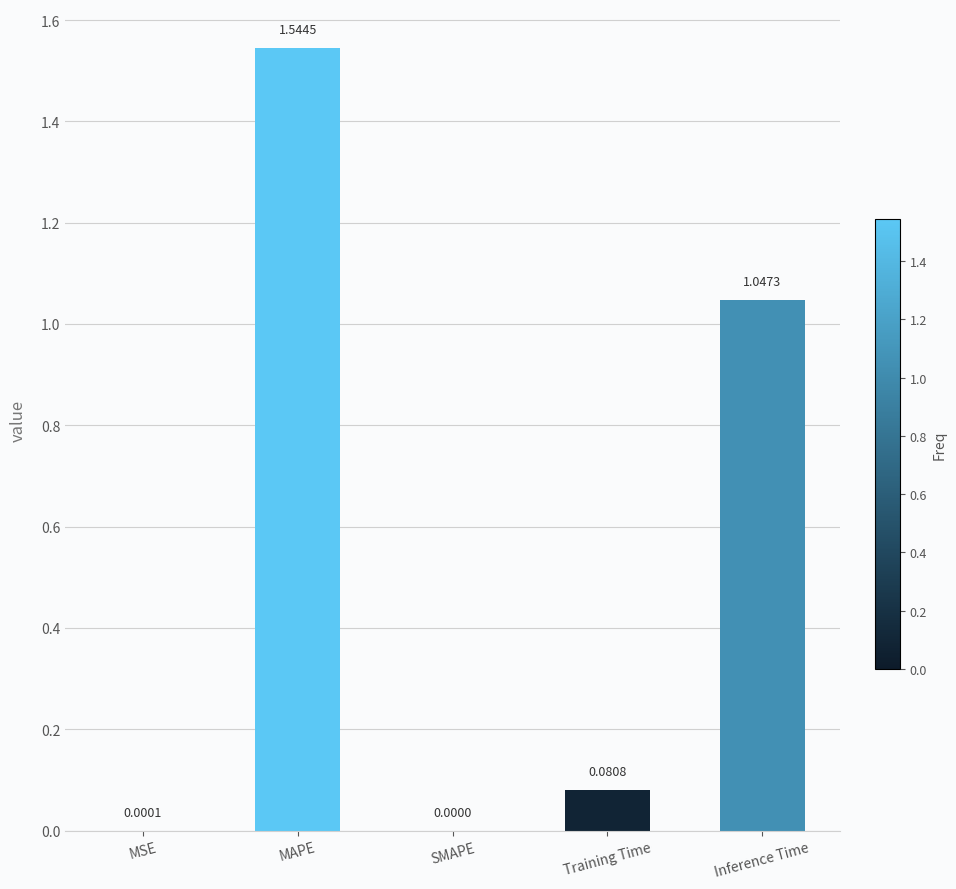

What is the sum of all values?

2.7